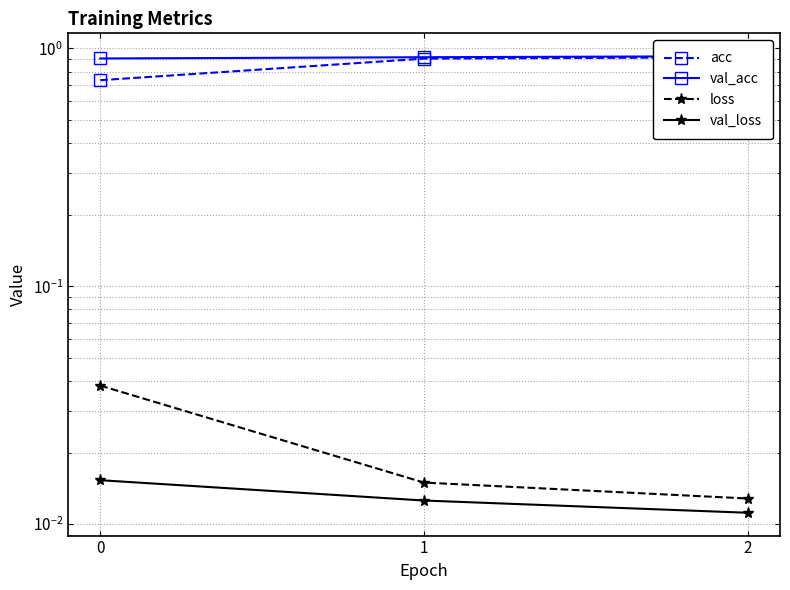

What are all the series names shown in the legend?

acc, val_acc, loss, val_loss